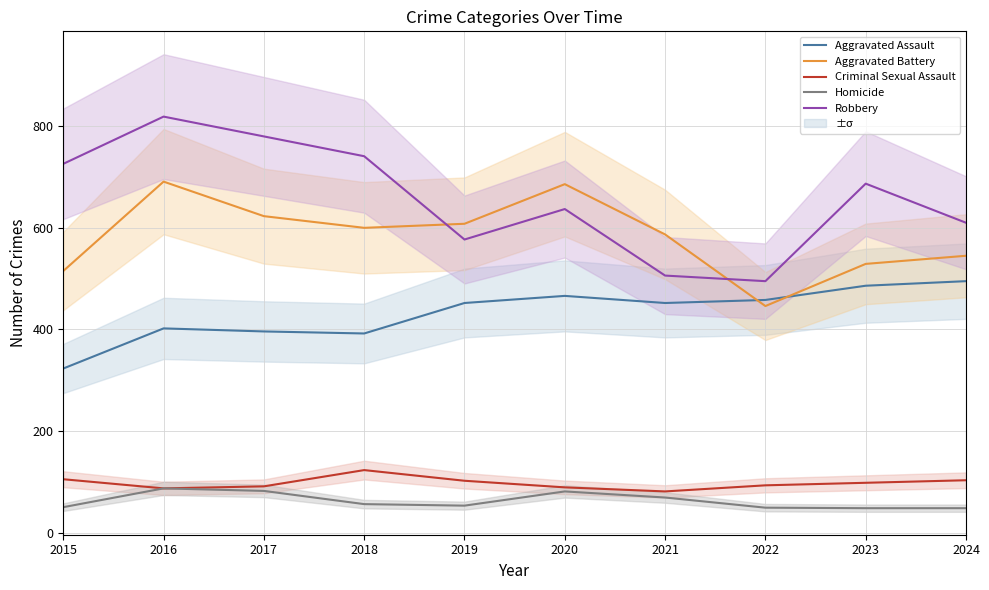

Is it true that Aggravated Assault equals 495 at 2024?

True